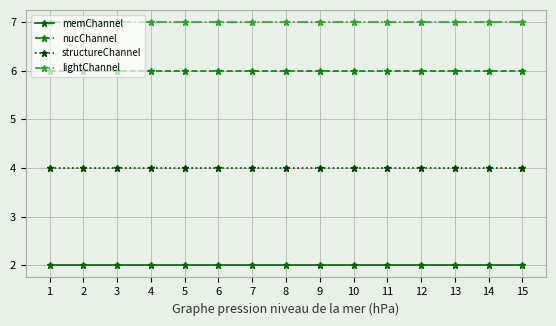

List the series in order of their overall mean, lowest first.

memChannel, structureChannel, nucChannel, lightChannel